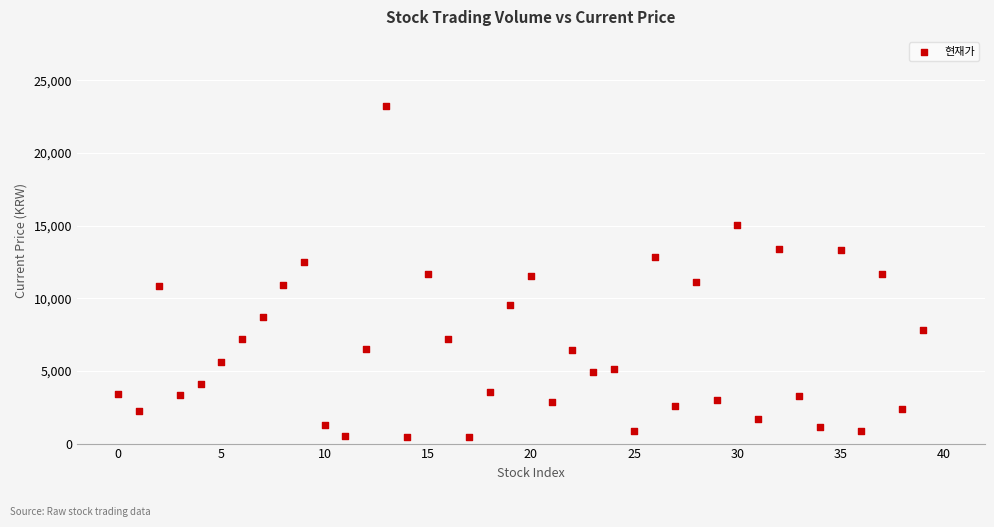

What is the range of Y values (max minus min)?

22815